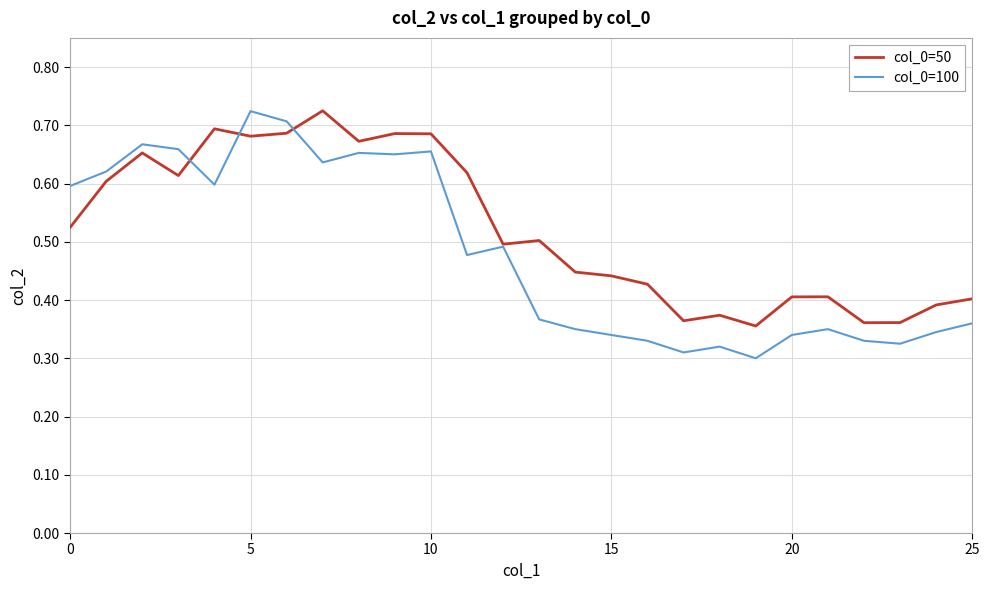

Which series has the largest range (max minus min)?

col_0=100